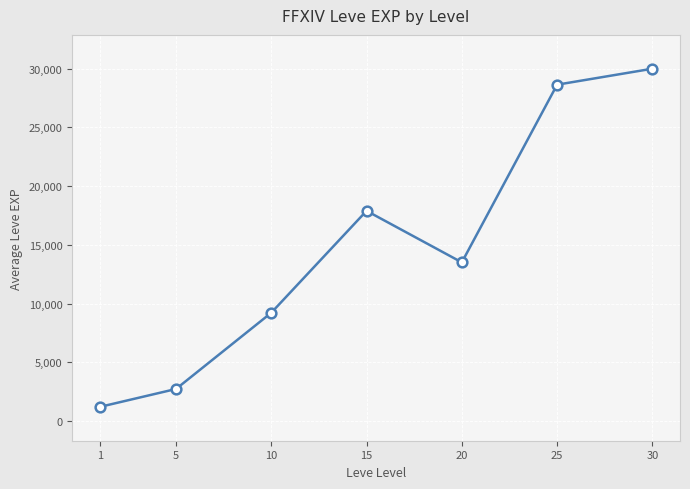

Which category has the highest value across all series?

30